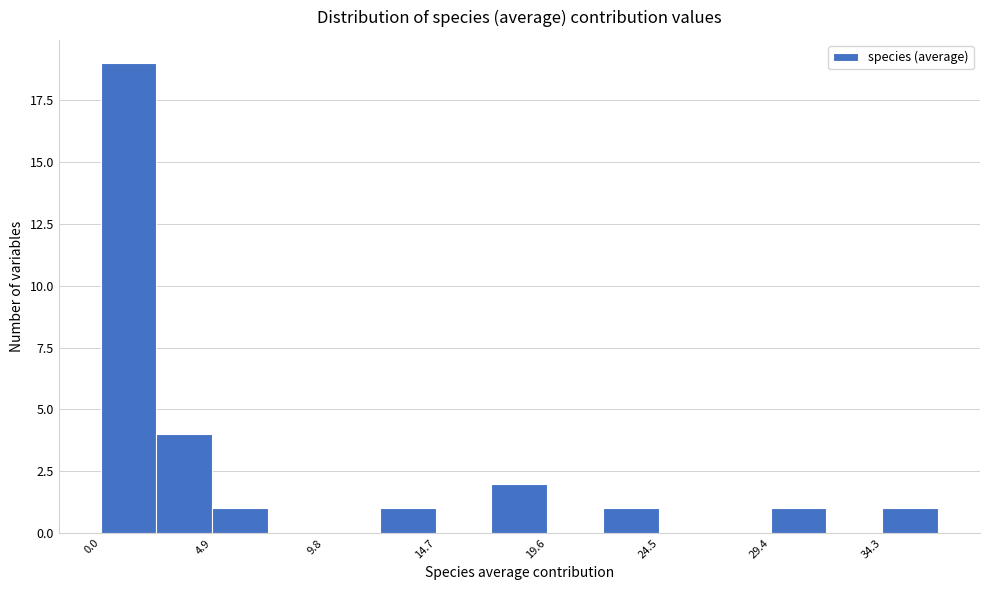

Reading left to right, list every bar in this chart as the range it spans on the x-axis followed by its height. Neither the bar edges nor the heights are printed on the chart, so give them approximately, as read against the axes.

0.0 to 2.5: 19
2.5 to 5.0: 4
5.0 to 7.5: 1
7.5 to 10.0: 0
10.0 to 12.5: 0
12.5 to 14.5: 1
14.5 to 17.0: 0
17.0 to 19.5: 2
19.5 to 22.0: 0
22.0 to 24.5: 1
24.5 to 27.0: 0
27.0 to 29.5: 0
29.5 to 32.0: 1
32.0 to 34.5: 0
34.5 to 37.0: 1